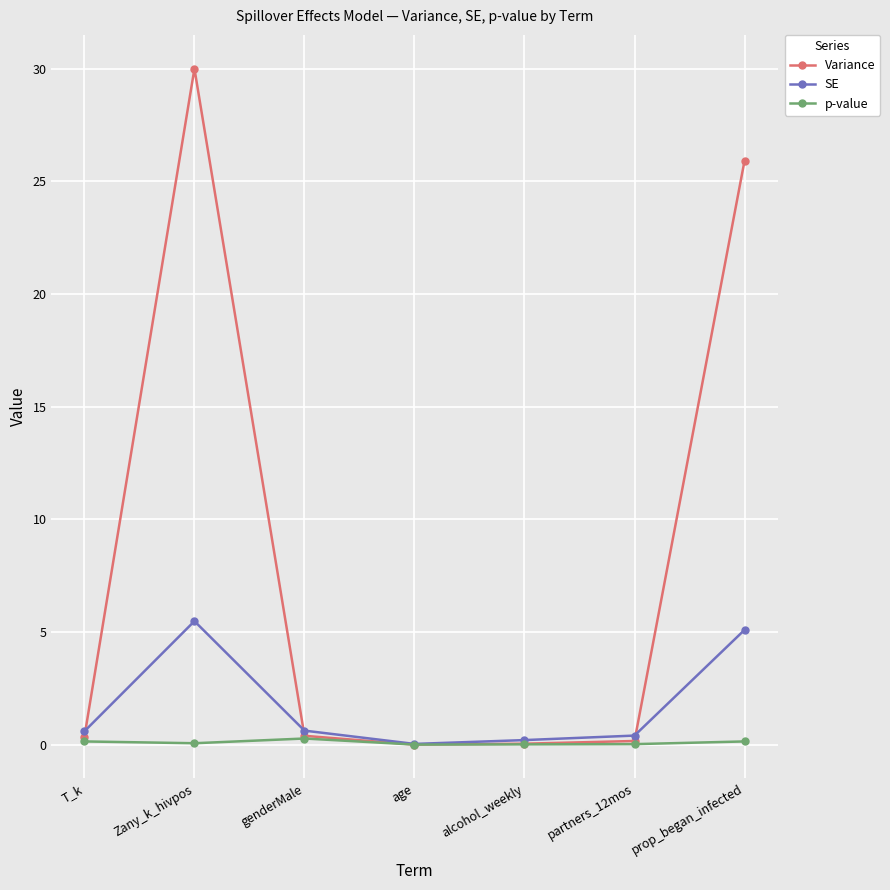

True or false: SE has more than 0 points higher than both neighbors.

True